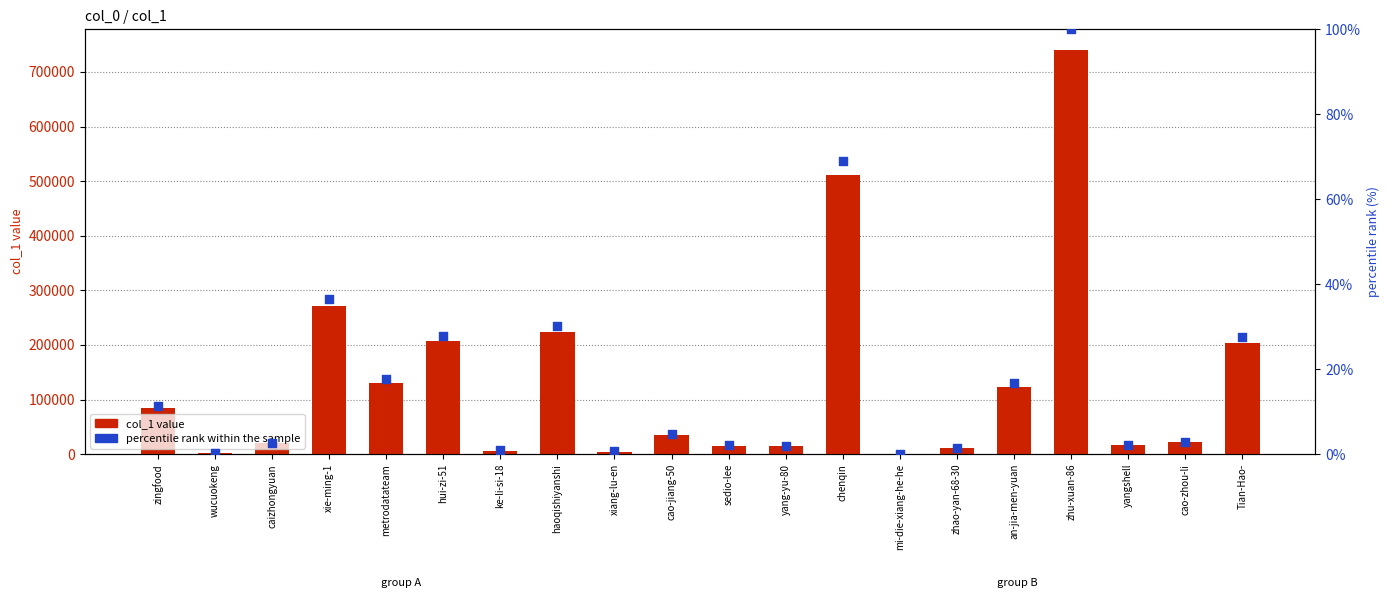

Which series has the largest total across all categories?

col_1 value